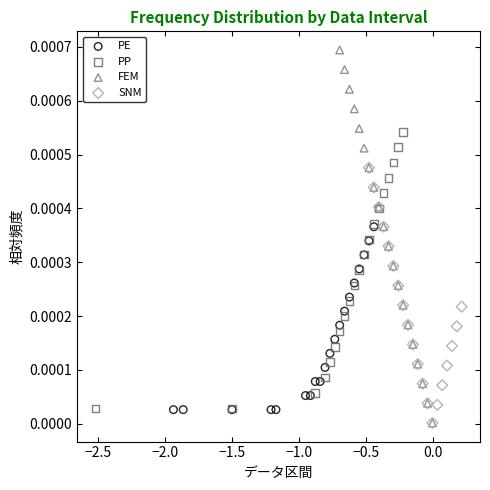

Which series reaches the maximum Y coordinate?

FEM